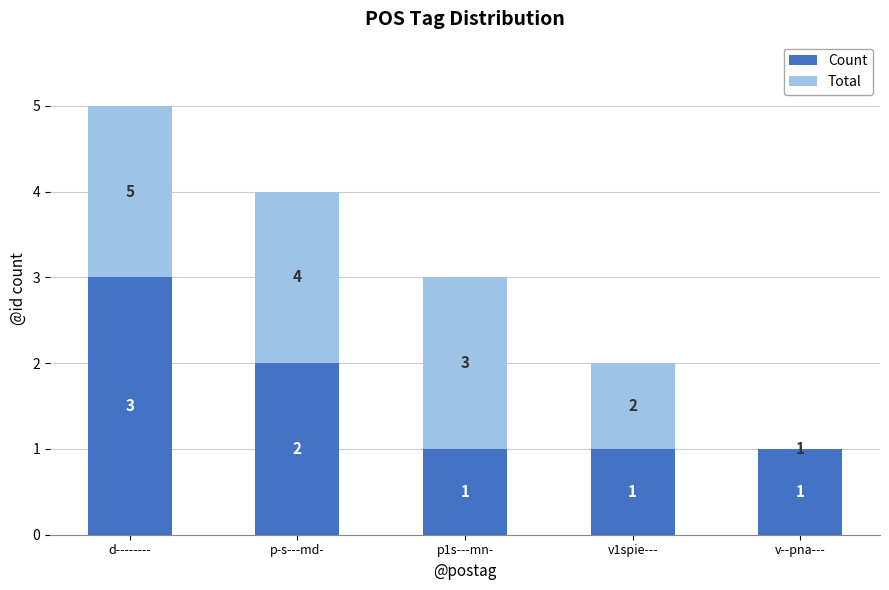

What are all the series names shown in the legend?

Count, Total